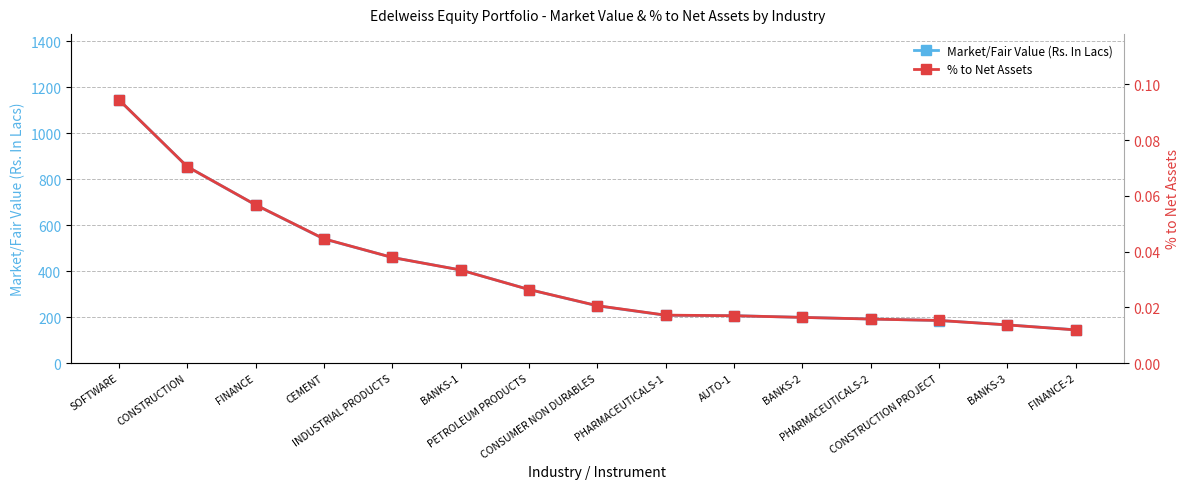

Is this an area chart (filled region under the line)?

No